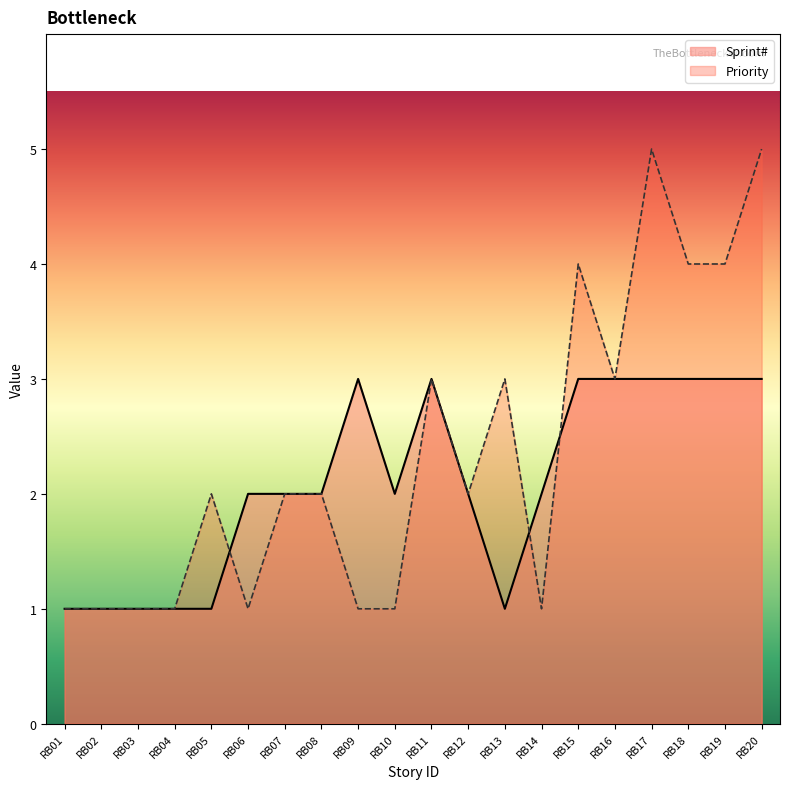

At which category does the chart reach its minimum across all series?

RB01